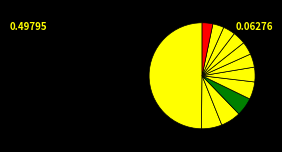

Count the number of slices in the pie.

12